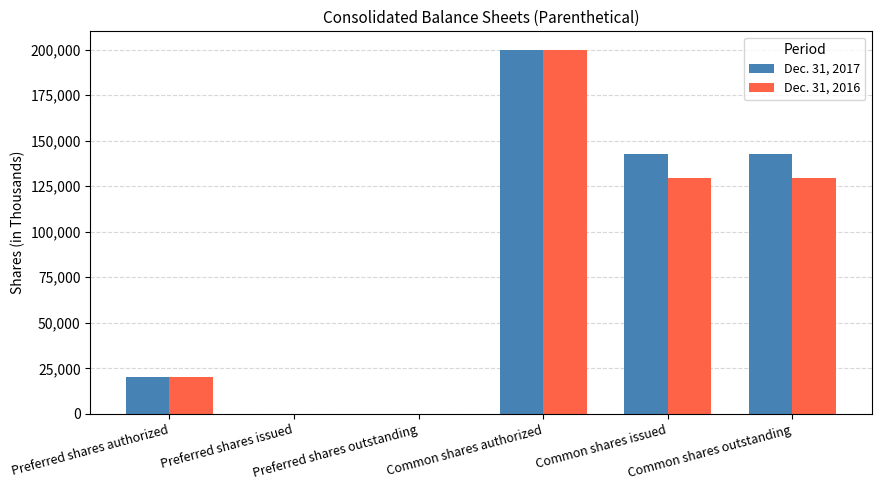

What is the maximum value shown in the chart?

200000